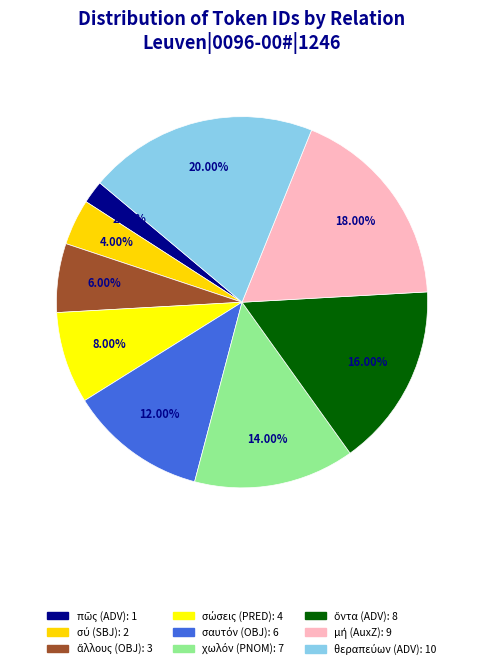

Count the number of slices in the pie.

9